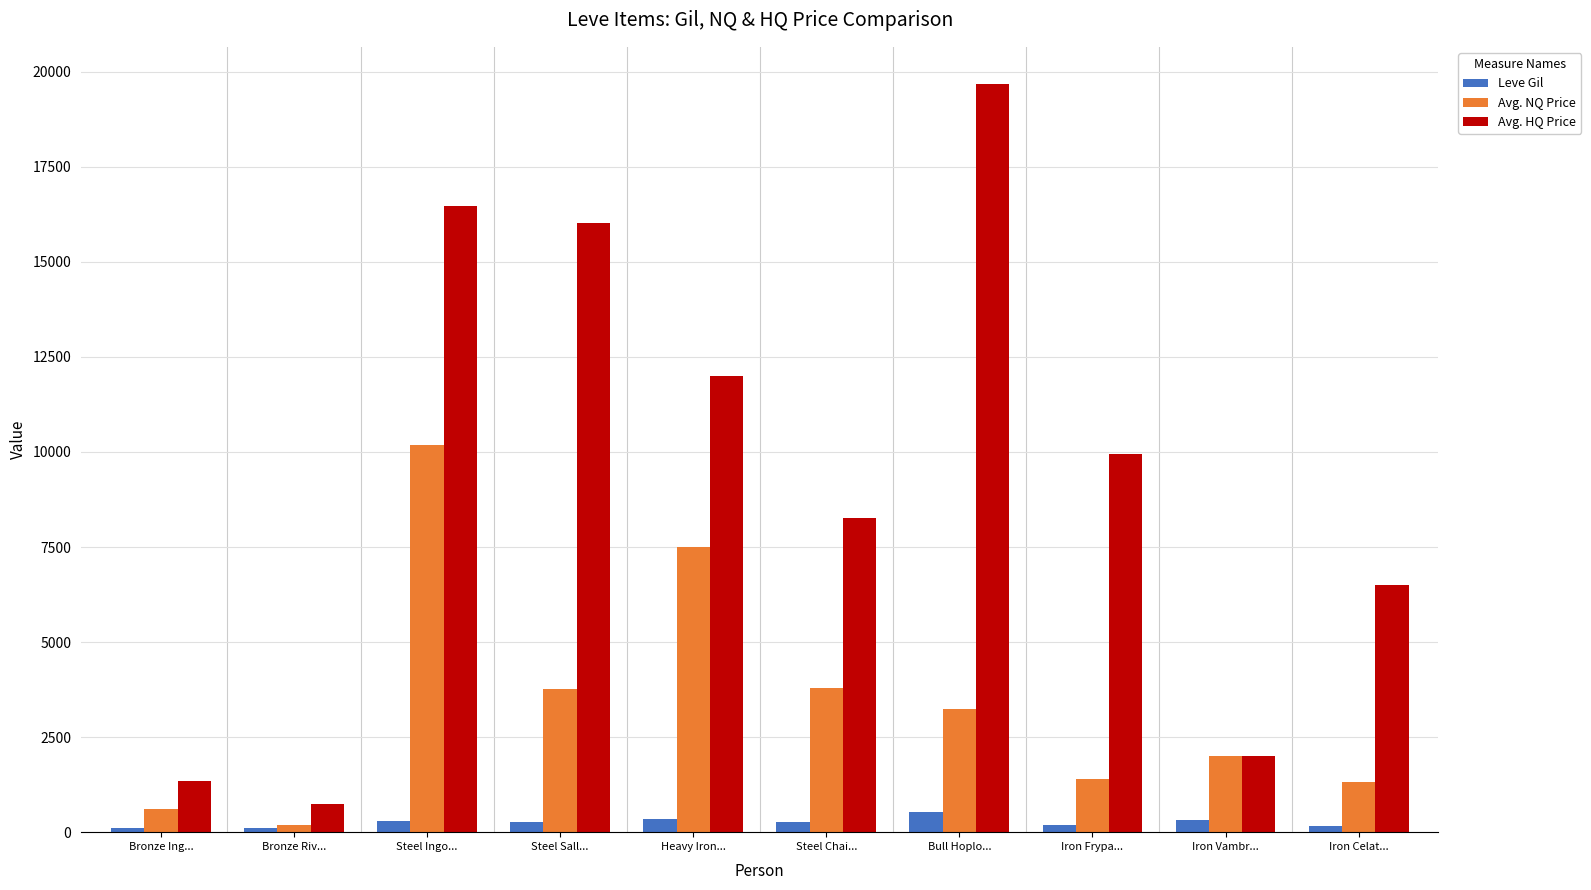

What is the average value of the Avg. NQ Price series?

3401.3